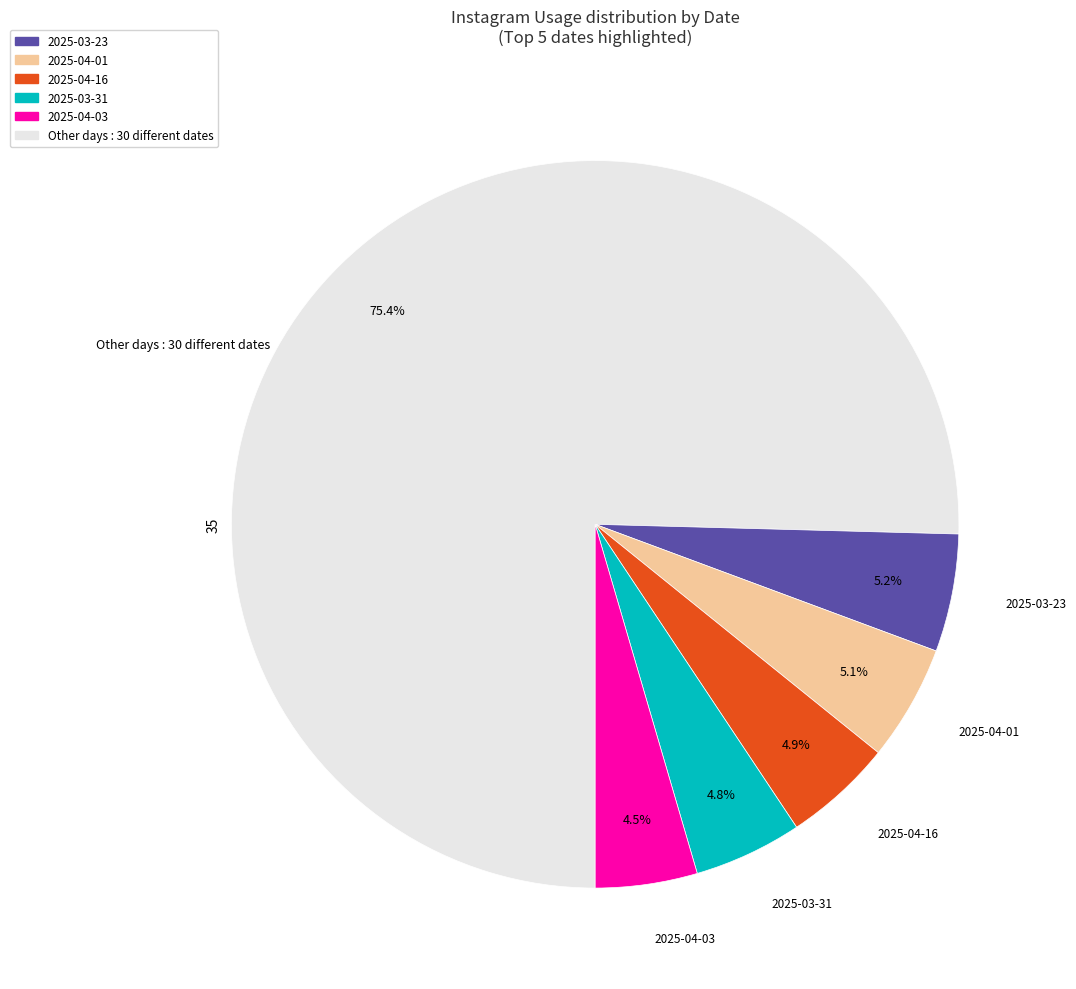

Is there a majority slice in this chart?

Yes